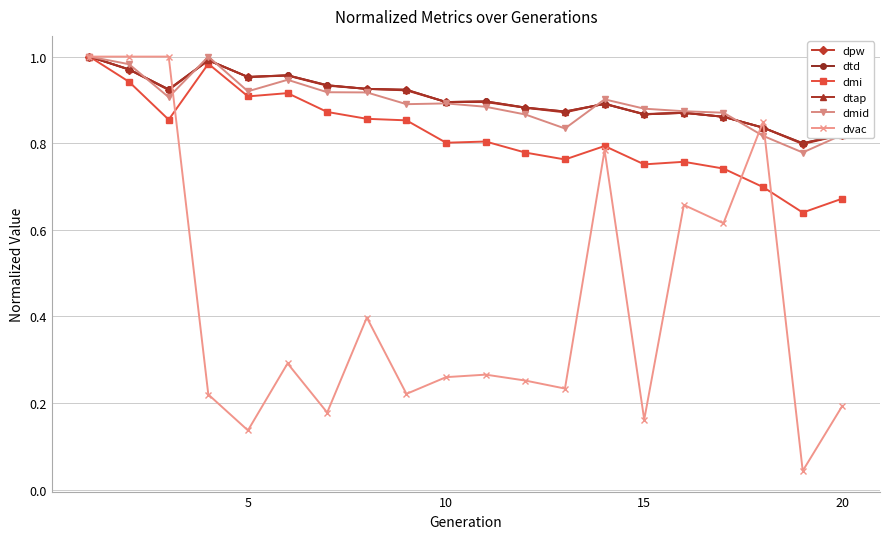

How many interior local peaks does the dpw series have?

4